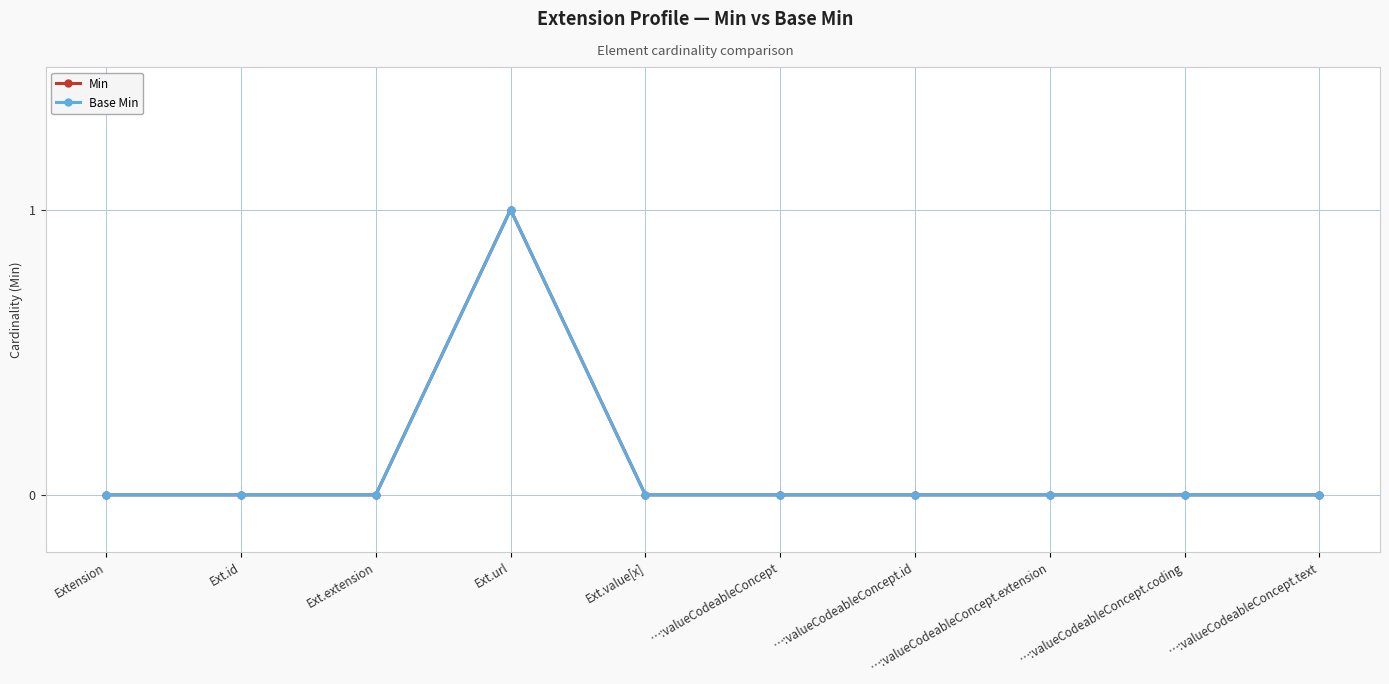

At which category is the sum across all series the highest?

Ext.url